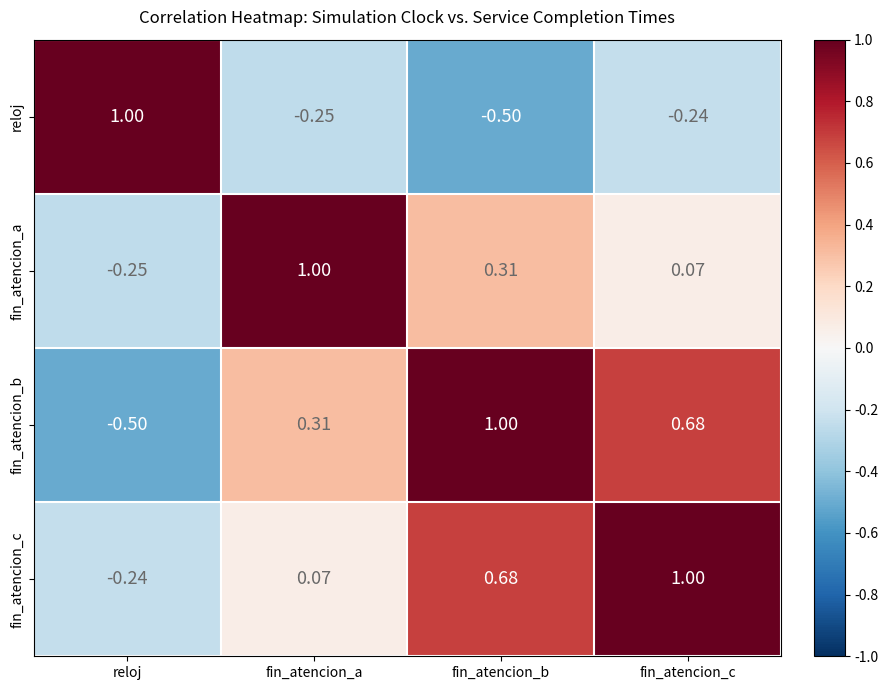

How many data points does each series have?

4